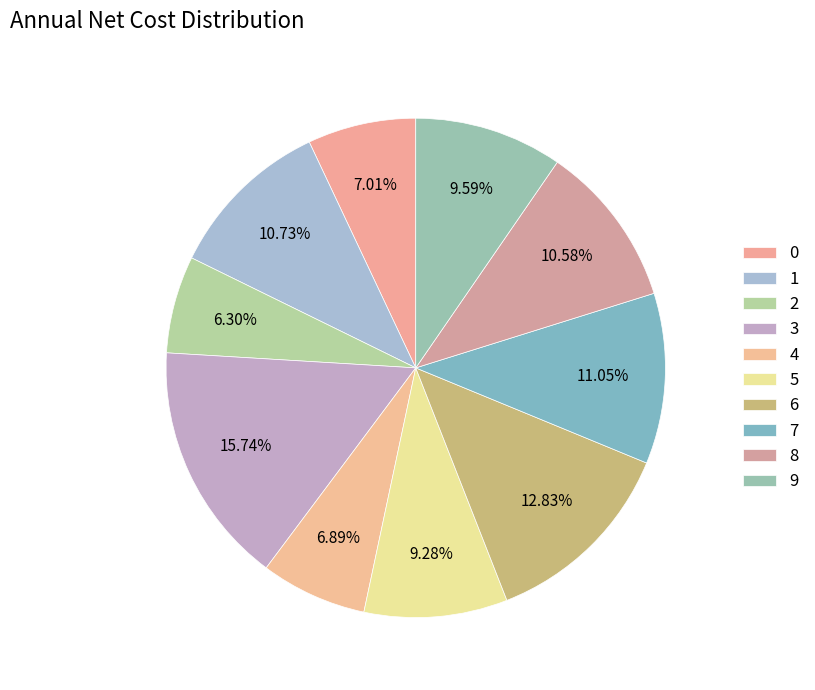

To the nearest percent, what is the difference between the 1 and 3 slice percentages?

5%